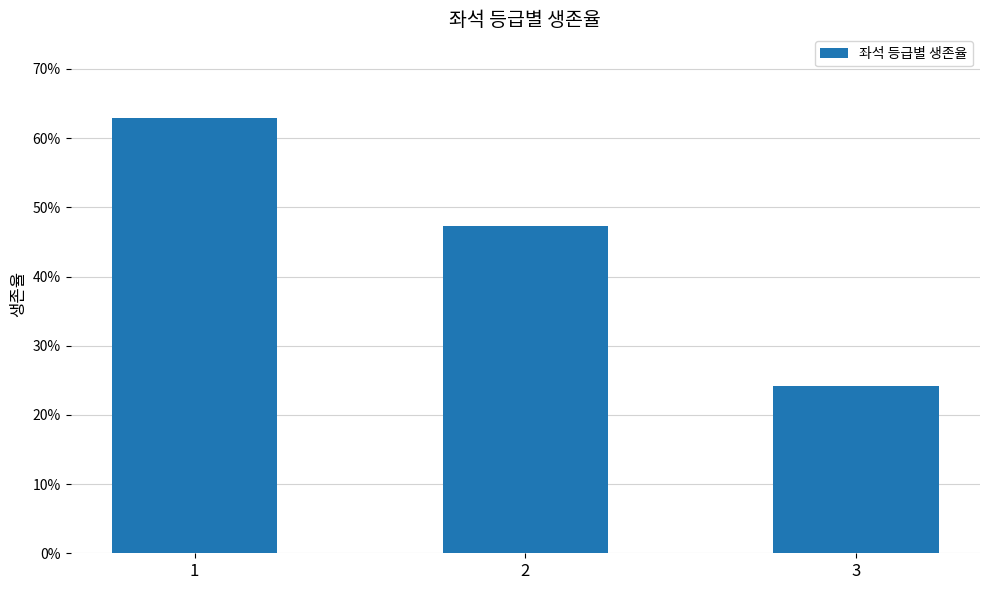

What is the average value?

0.4